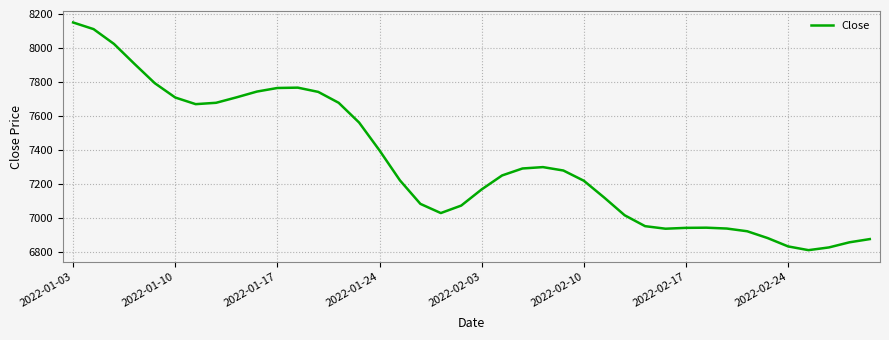

What is the greatest value displayed?

8149